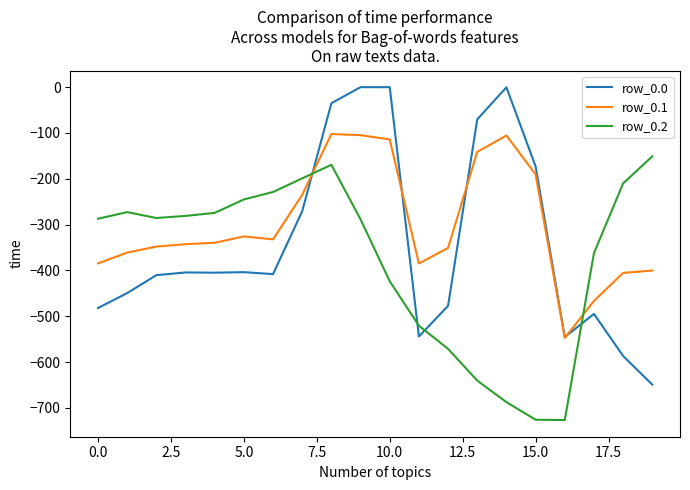

True or false: row_0.2 and row_0.1 intersect in this chart.

True